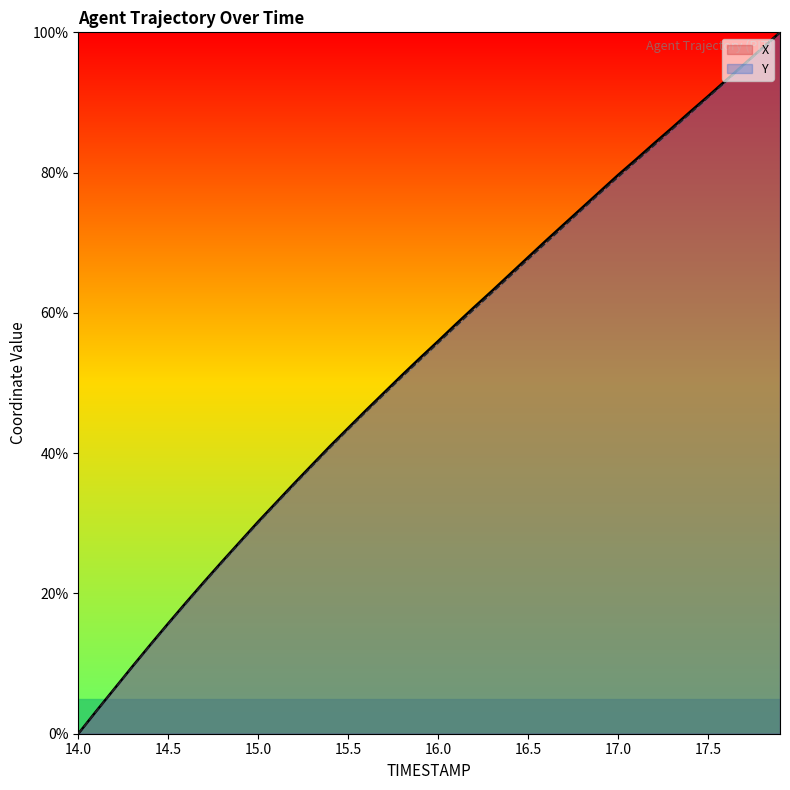

The Y series shows 21.4 at 15.1. True or false?

False